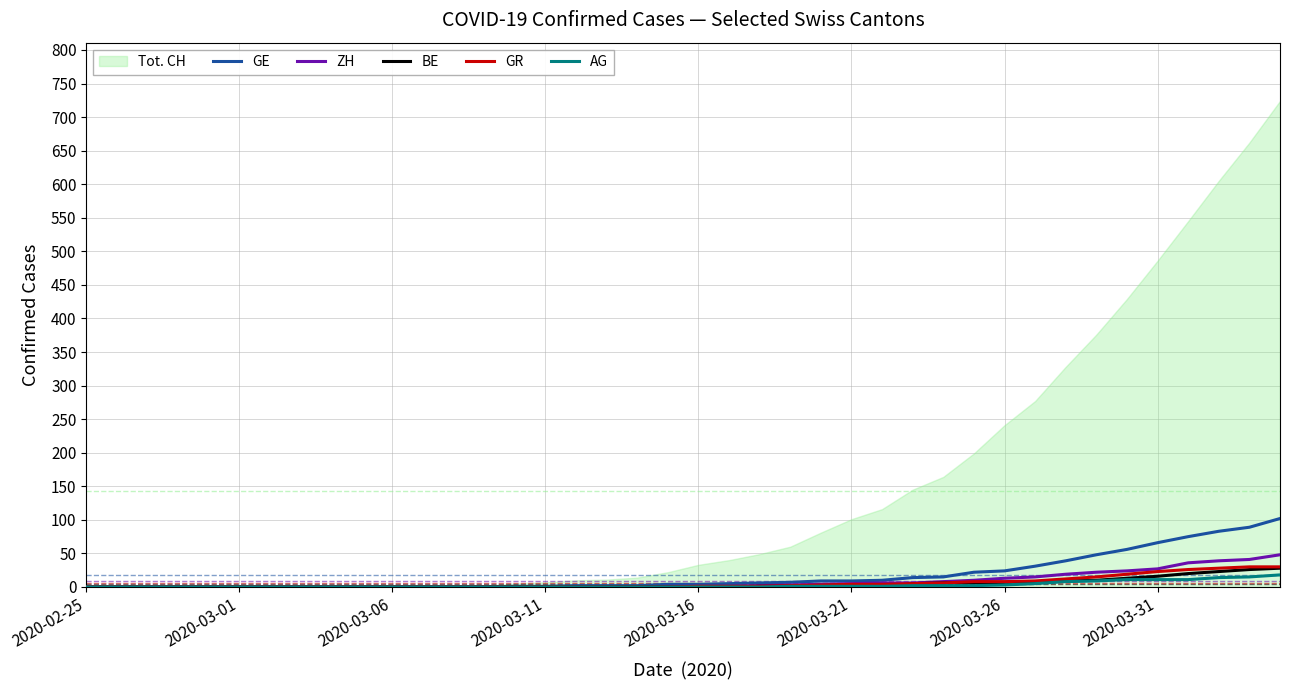

True or false: GR and AG intersect in this chart.

False